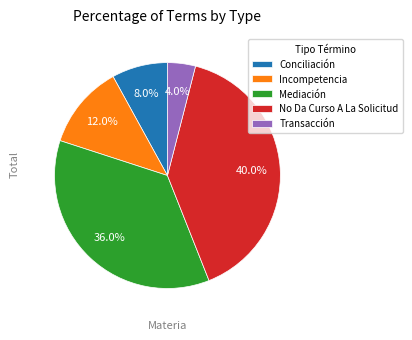

Rank the categories by value from lowest to highest.

Transacción, Conciliación, Incompetencia, Mediación, No Da Curso A La Solicitud